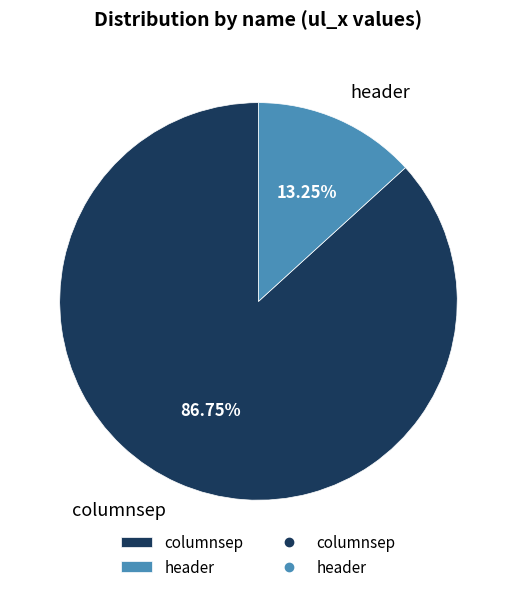

Which slice is the largest?

columnsep